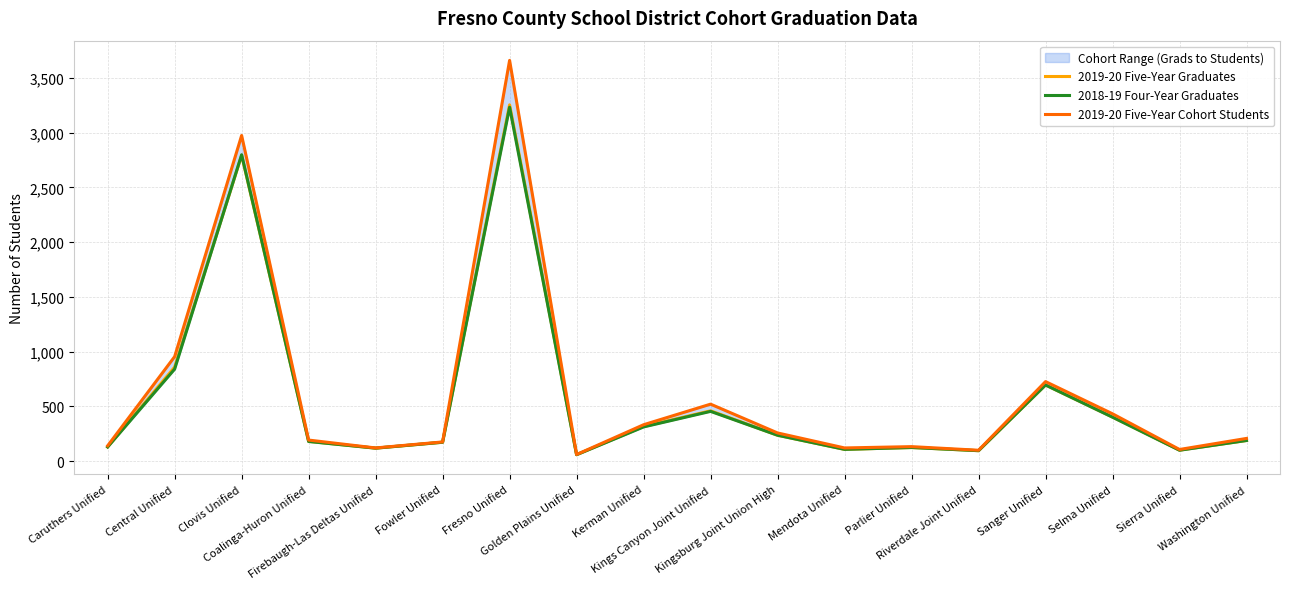

Reading left to right, list all the values displayed in this chart.

2019-20 Five-Year Graduates: Caruthers Unified=130	Central Unified=859	Clovis Unified=2794	Coalinga-Huron Unified=181	Firebaugh-Las Deltas Unified=119	Fowler Unified=173	Fresno Unified=3255	Golden Plains Unified=60	Kerman Unified=317	Kings Canyon Joint Unified=460	Kingsburg Joint Union High=237	Mendota Unified=108	Parlier Unified=125	Riverdale Joint Unified=96	Sanger Unified=696	Selma Unified=403	Sierra Unified=101	Washington Unified=189
2018-19 Four-Year Graduates: Caruthers Unified=130	Central Unified=841	Clovis Unified=2799	Coalinga-Huron Unified=180	Firebaugh-Las Deltas Unified=119	Fowler Unified=173	Fresno Unified=3233	Golden Plains Unified=59	Kerman Unified=313	Kings Canyon Joint Unified=455	Kingsburg Joint Union High=237	Mendota Unified=108	Parlier Unified=125	Riverdale Joint Unified=96	Sanger Unified=696	Selma Unified=402	Sierra Unified=100	Washington Unified=189
2019-20 Five-Year Cohort Students: Caruthers Unified=141	Central Unified=955	Clovis Unified=2975	Coalinga-Huron Unified=193	Firebaugh-Las Deltas Unified=121	Fowler Unified=176	Fresno Unified=3661	Golden Plains Unified=61	Kerman Unified=333	Kings Canyon Joint Unified=521	Kingsburg Joint Union High=258	Mendota Unified=121	Parlier Unified=133	Riverdale Joint Unified=100	Sanger Unified=727	Selma Unified=433	Sierra Unified=107	Washington Unified=208